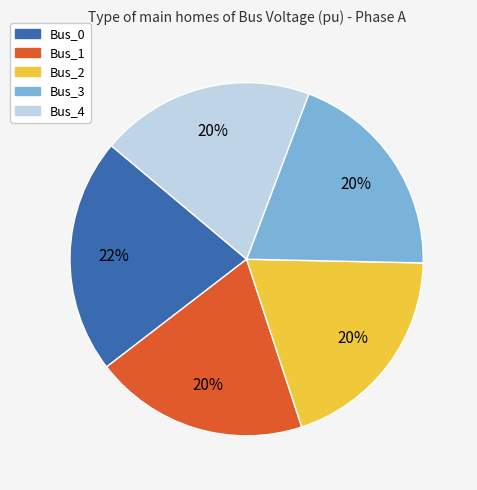

To the nearest percent, what is the difference between the largest and smallest slice percentages?

2%